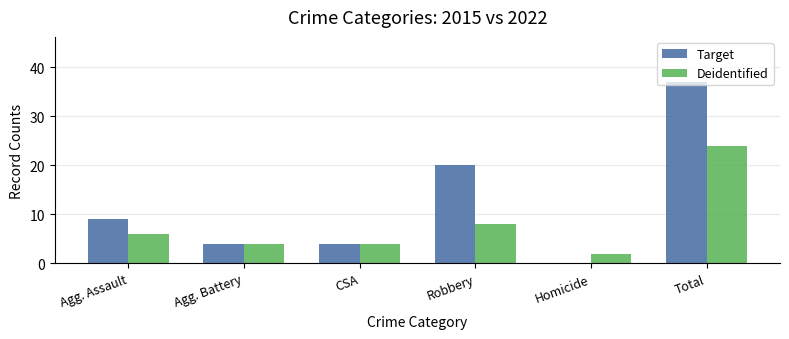

What is the sum of the Target values at Homicide and Total?

37